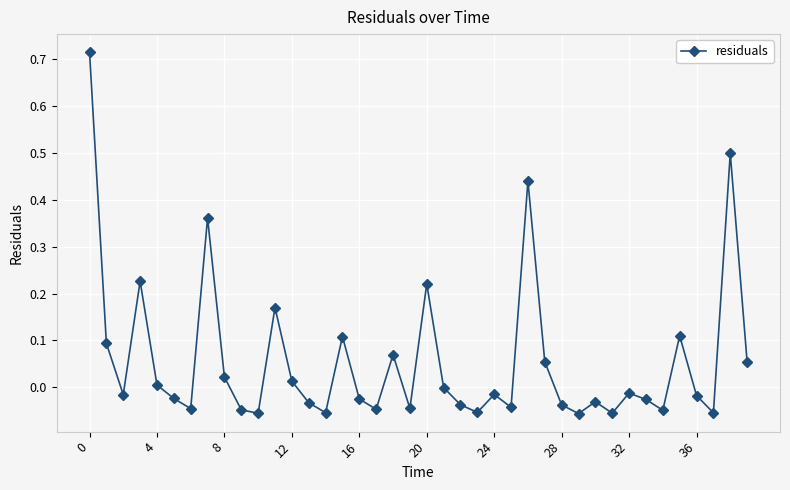

What is the value of the 39th point from the left?

0.5